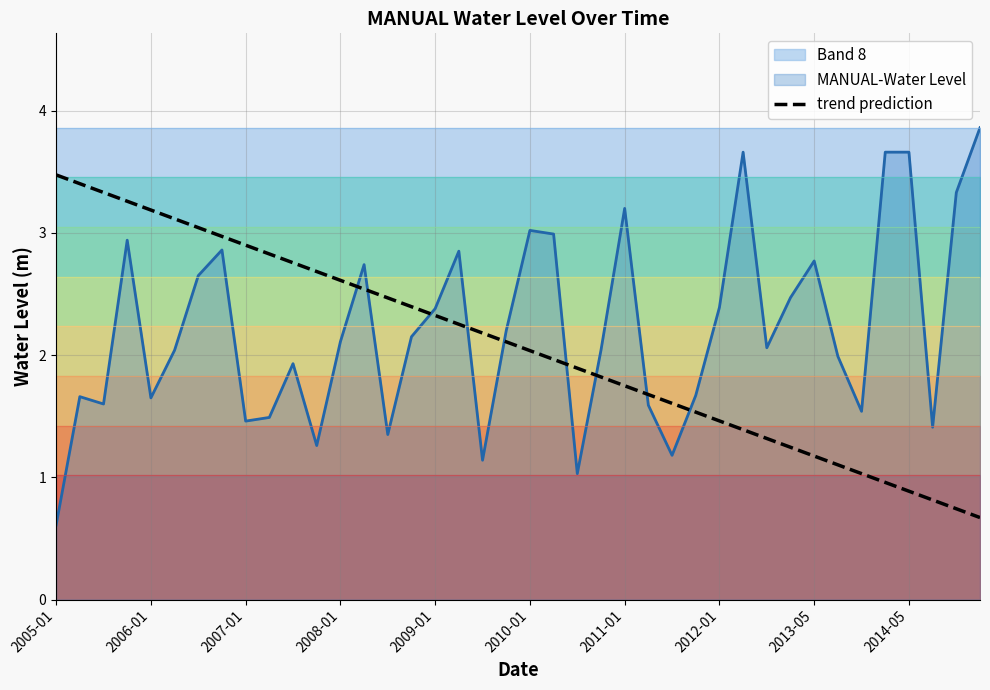

What is the highest value of the trend prediction series?

3.5